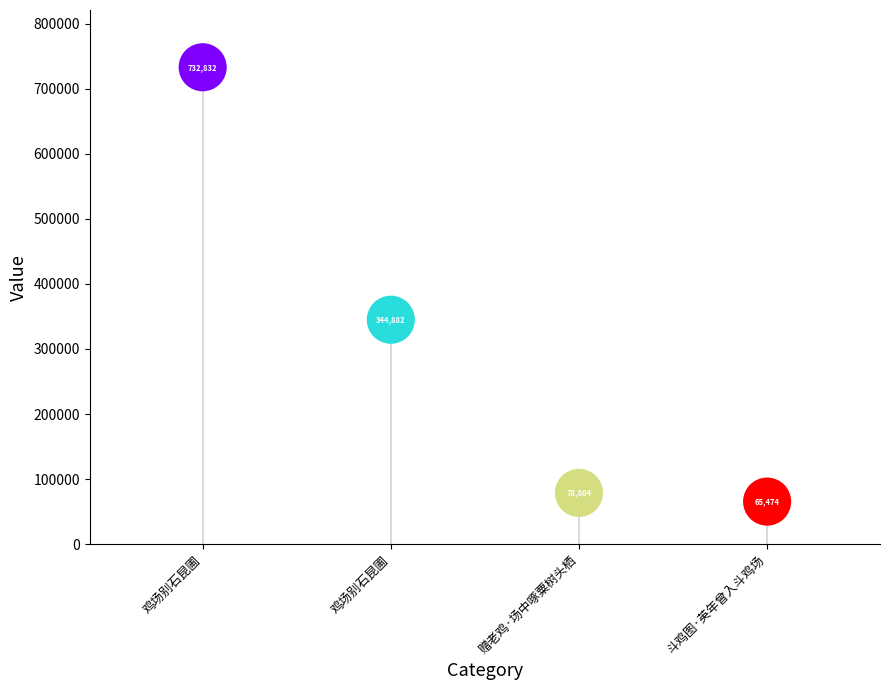

Which has a higher value, 鸡场别石昆圃 or 赠老鸡·场中啄粟树头栖?

鸡场别石昆圃